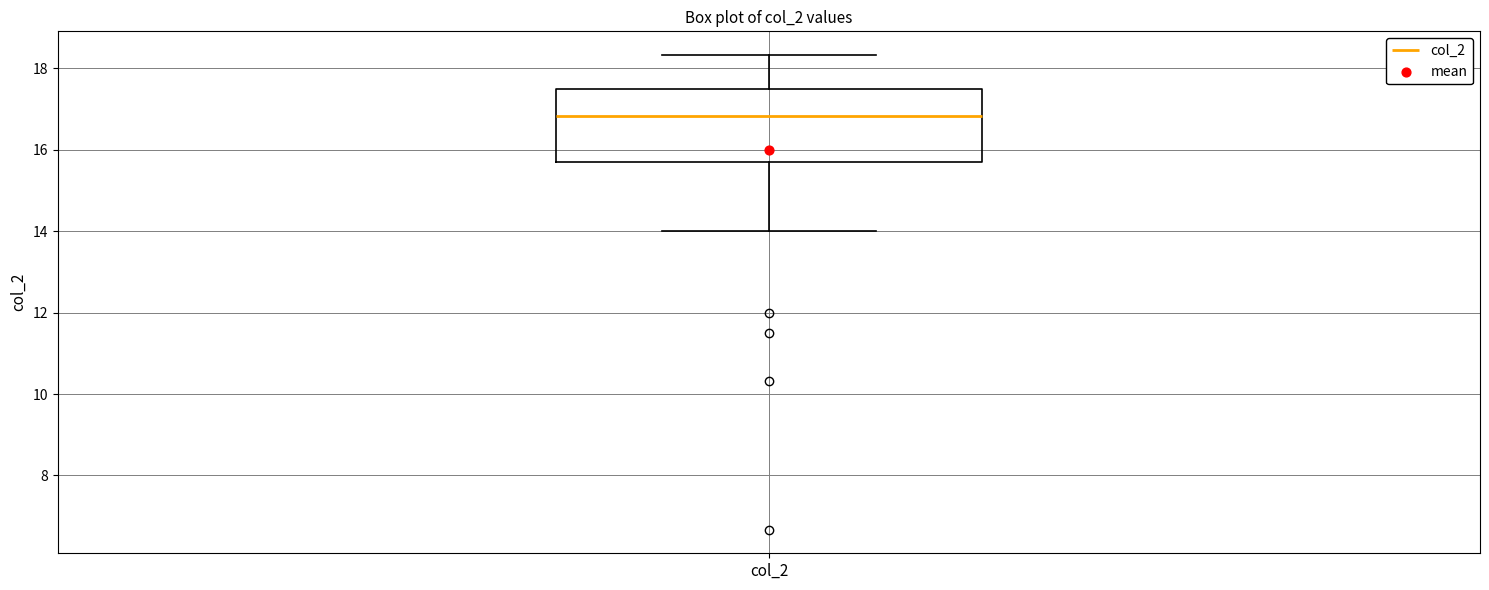

Read this box plot against the y-axis: the position of the median line, the range covered by the box, and the ends of both whiskers. The values are not printed on the chart, so give them approximately, as read against the axis.

median 16.8, box 15.6 to 17.6, whiskers 14.0 to 18.4